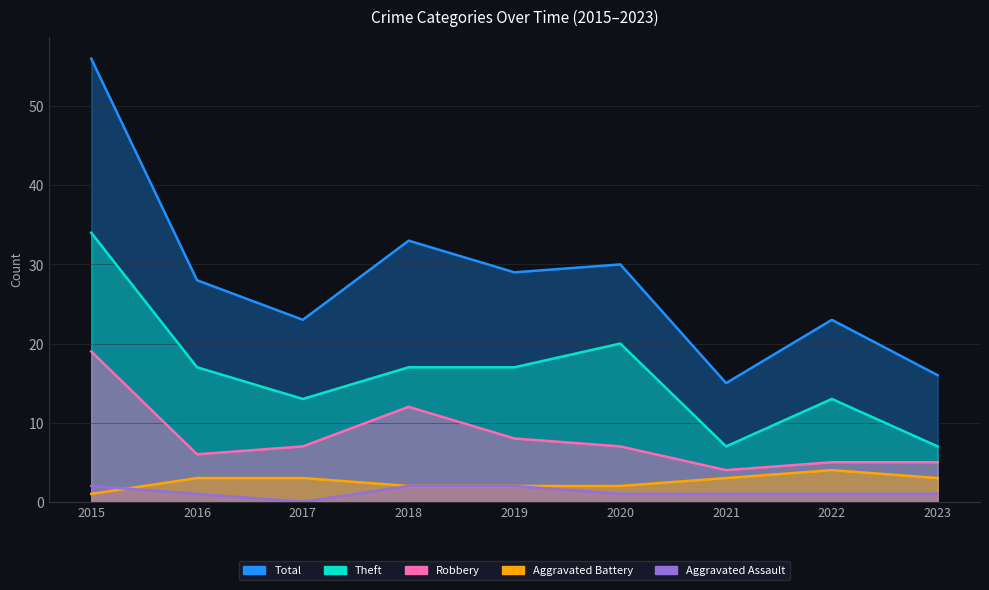

What is the spread (max minus min) of values at 2016?

27